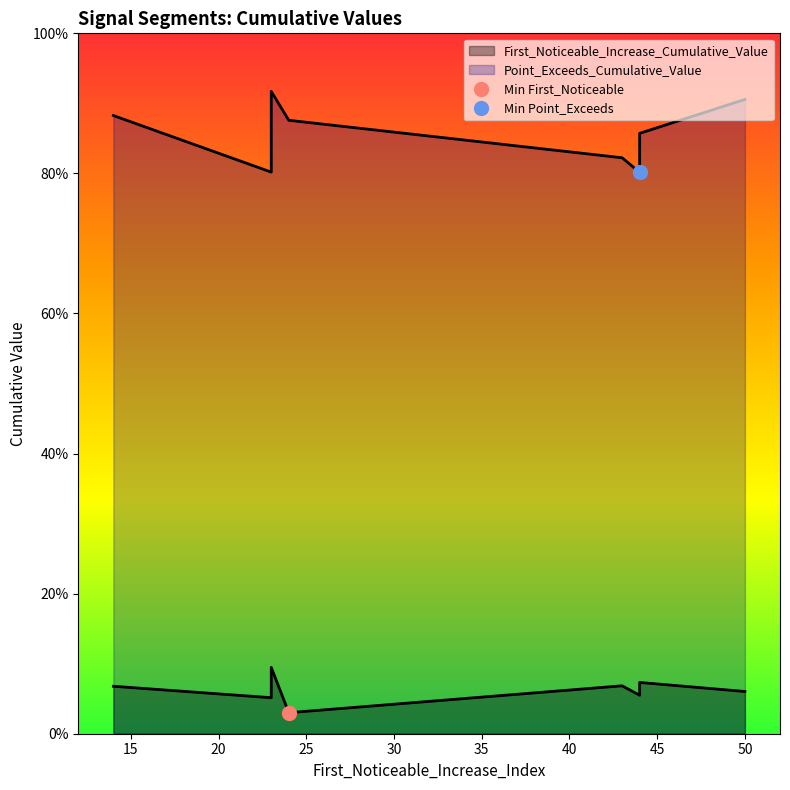

What is the sum of all First_Noticeable_Increase_Cumulative_Value values?

0.6